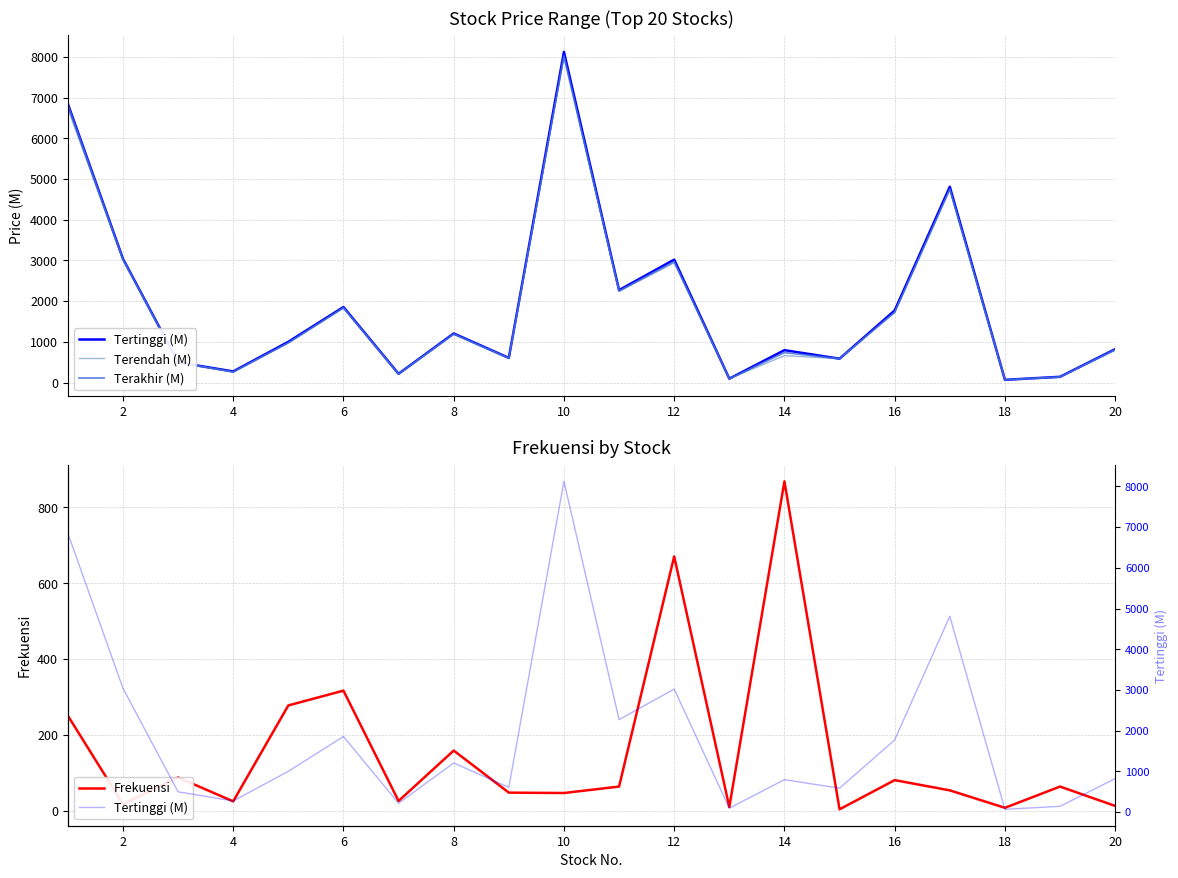

Does the chart have visible grid lines?

Yes